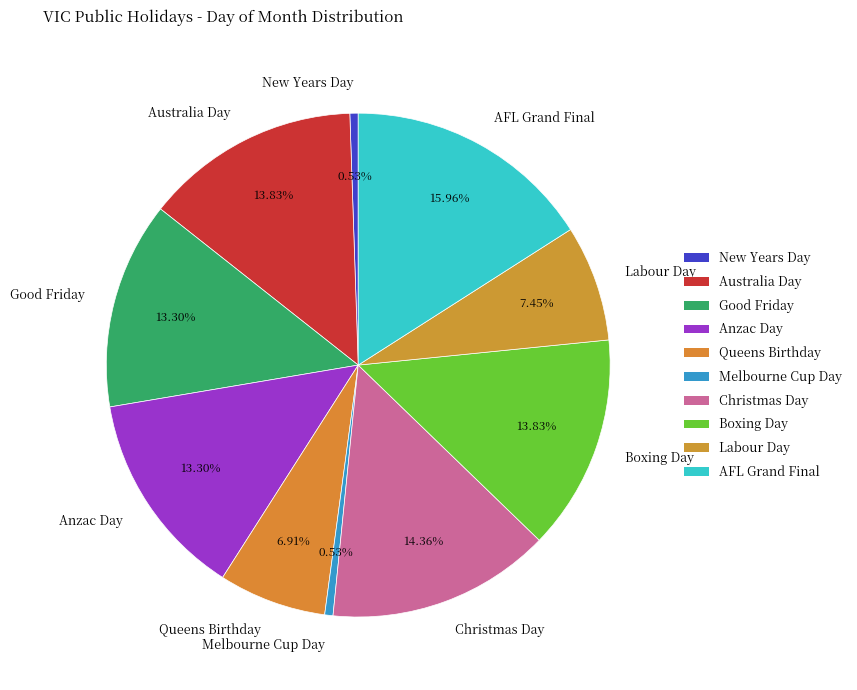

Does Christmas Day account for over 50% of the chart?

No